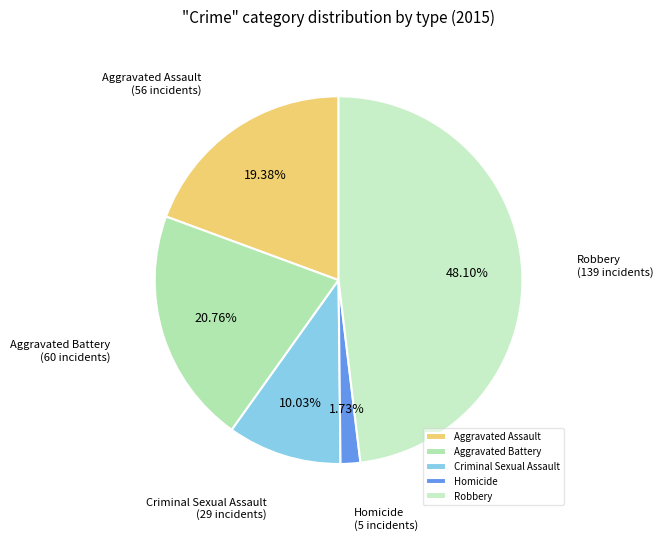

What is the largest slice in the pie chart?

Robbery